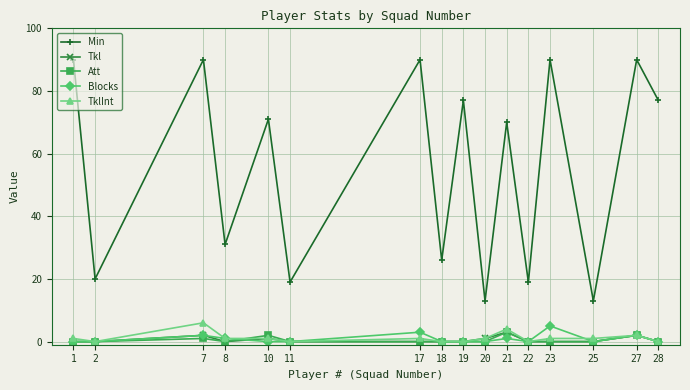

The Att series shows 0 at 19. True or false?

True